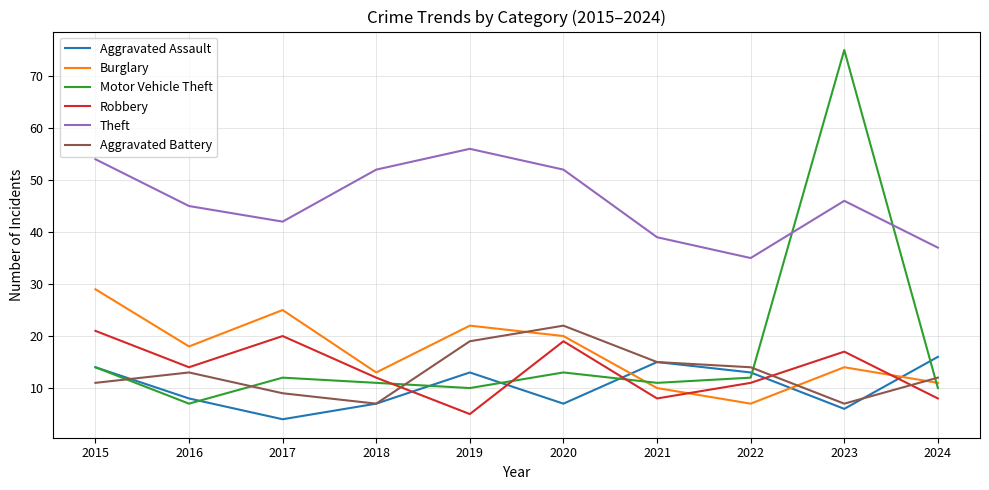

Is it true that Robbery equals 12 at 2018?

True